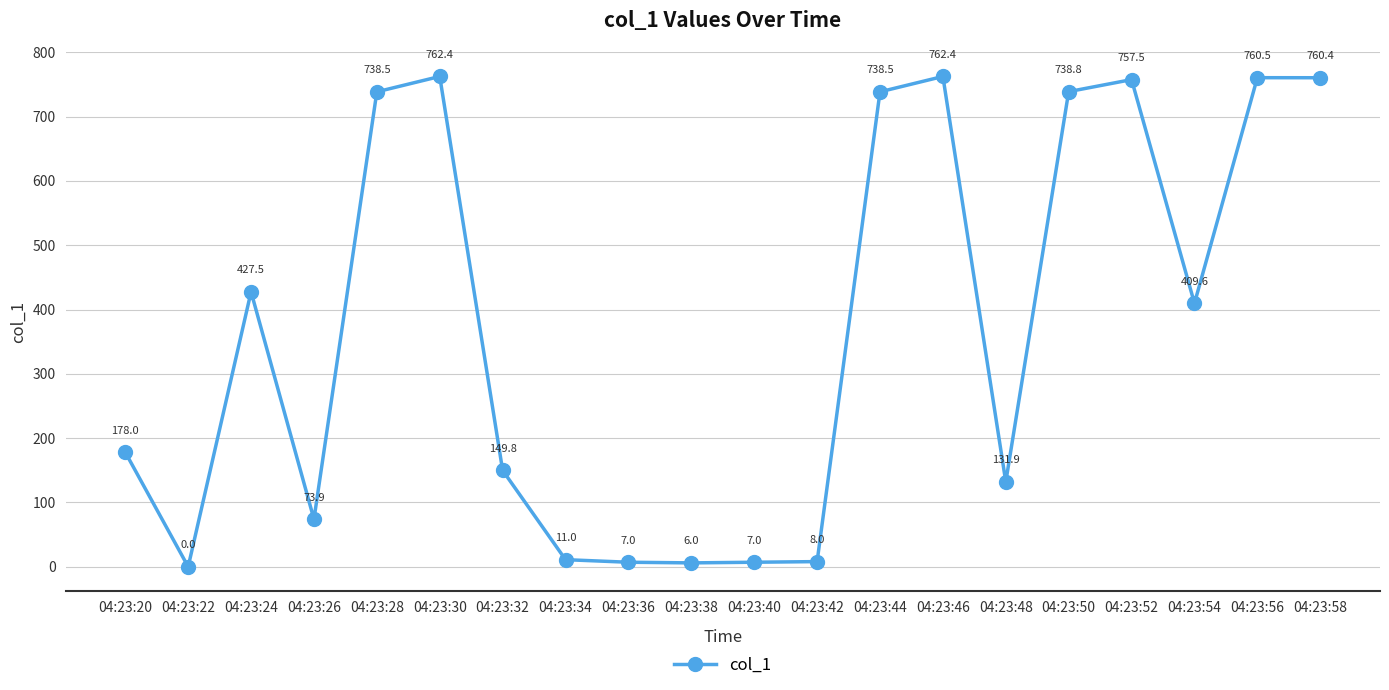

Reading left to right, transcribe all the data shown in this chart.

04:23:20=178.0	04:23:22=0.0	04:23:24=427.5	04:23:26=73.9	04:23:28=738.5	04:23:30=762.4	04:23:32=149.8	04:23:34=11.0	04:23:36=7.0	04:23:38=6.0	04:23:40=7.0	04:23:42=8.0	04:23:44=738.5	04:23:46=762.4	04:23:48=131.9	04:23:50=738.8	04:23:52=757.5	04:23:54=409.6	04:23:56=760.5	04:23:58=760.4